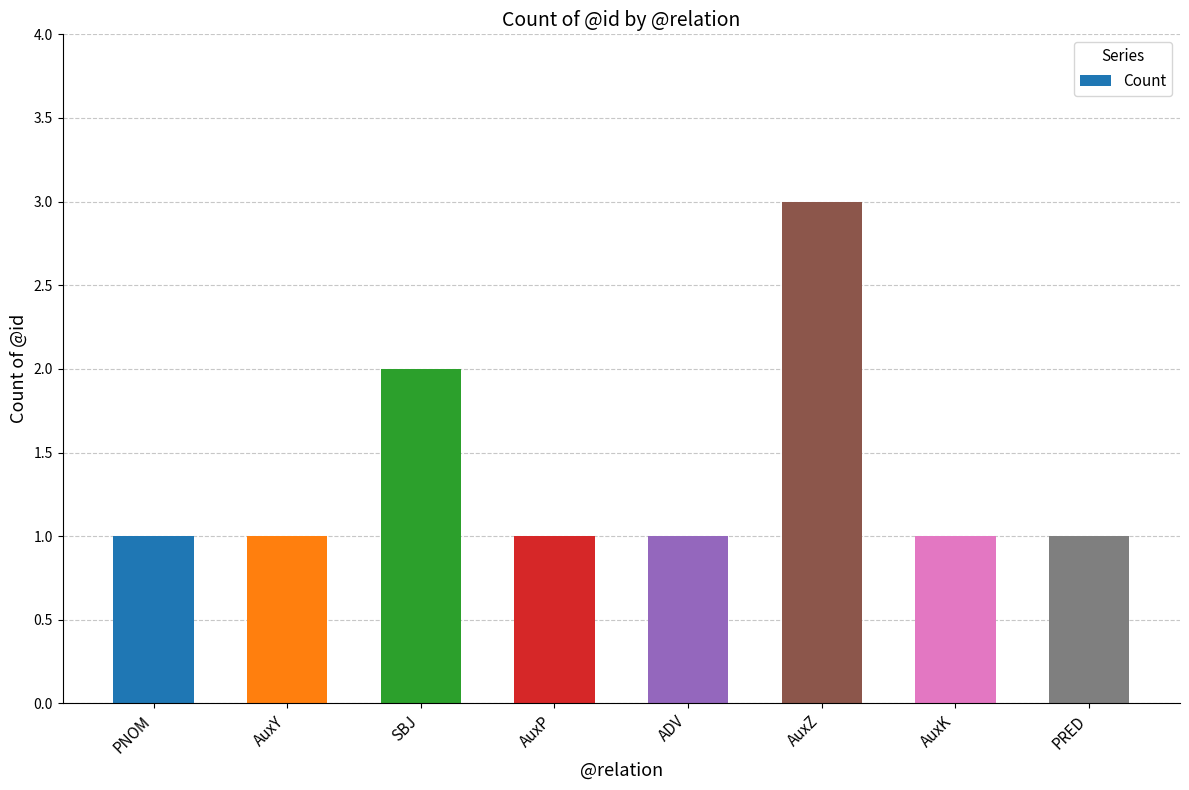

Reading left to right, extract all data points from this chart.

1	1	2	1	1	3	1	1